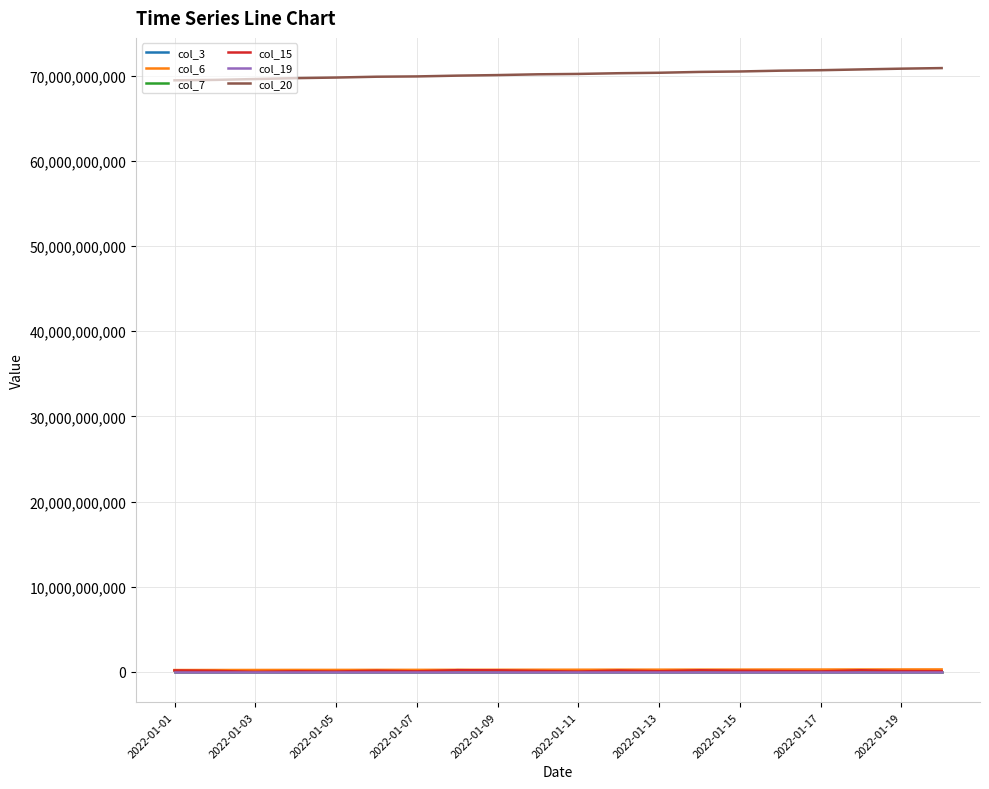

Is this an area chart (filled region under the line)?

No